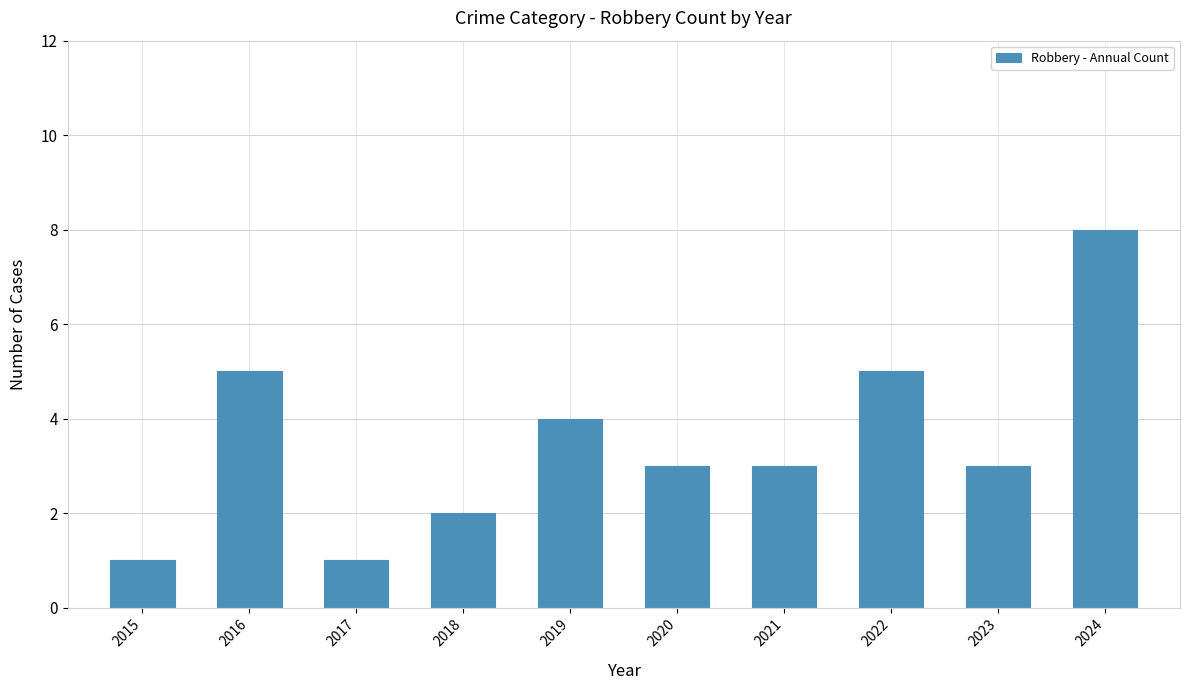

Are the bars horizontal?

No